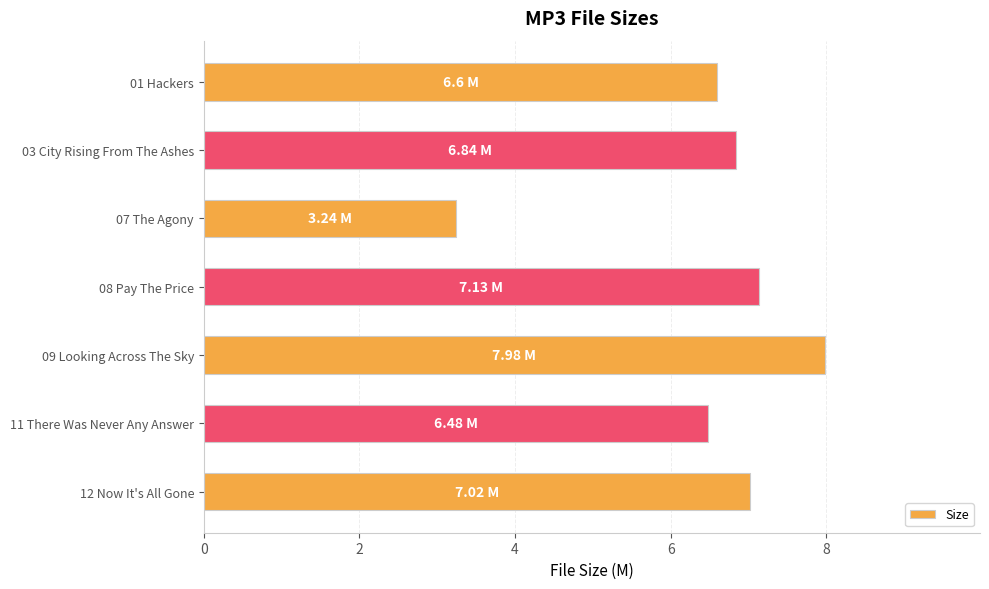

How many values exceed 6?

6